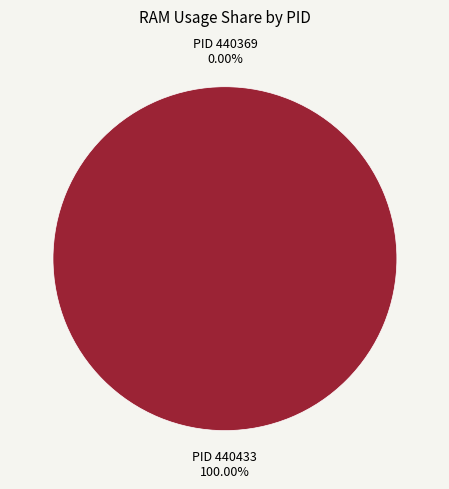

What is the largest slice in the pie chart?

440433